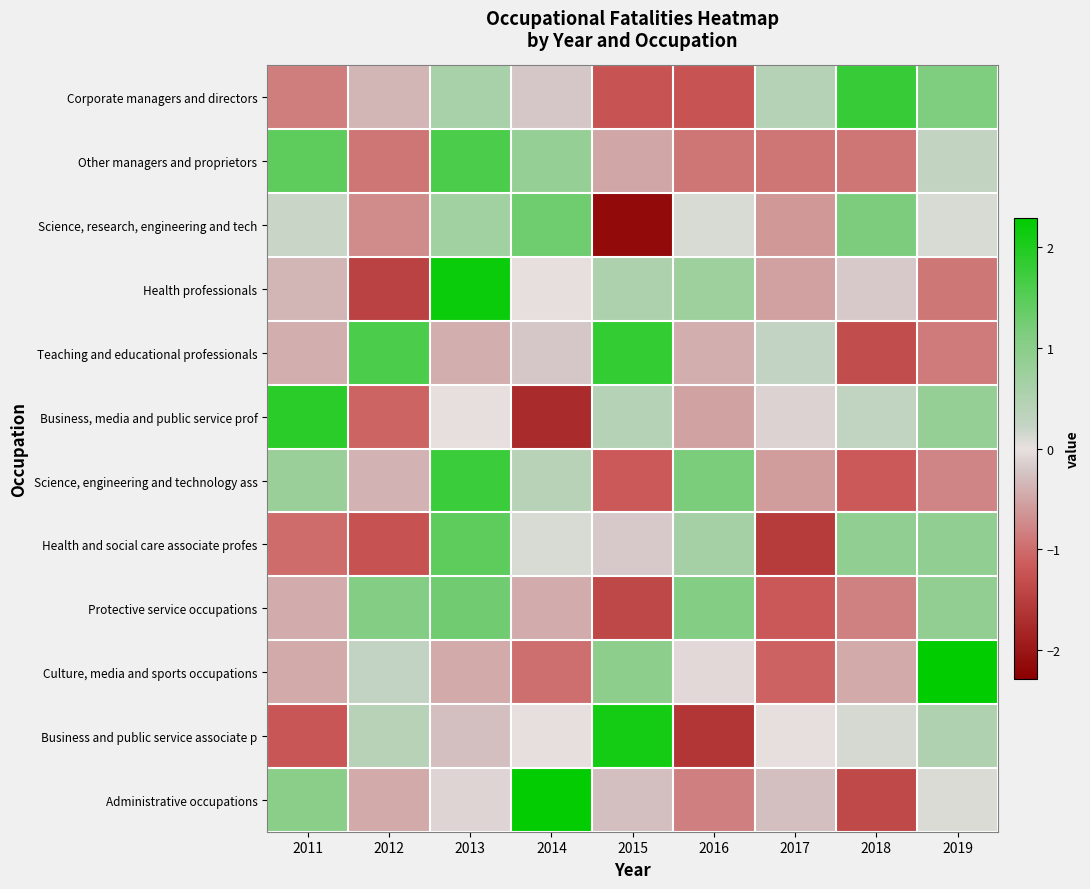

What is the total value across all series at 2012?

-3.4